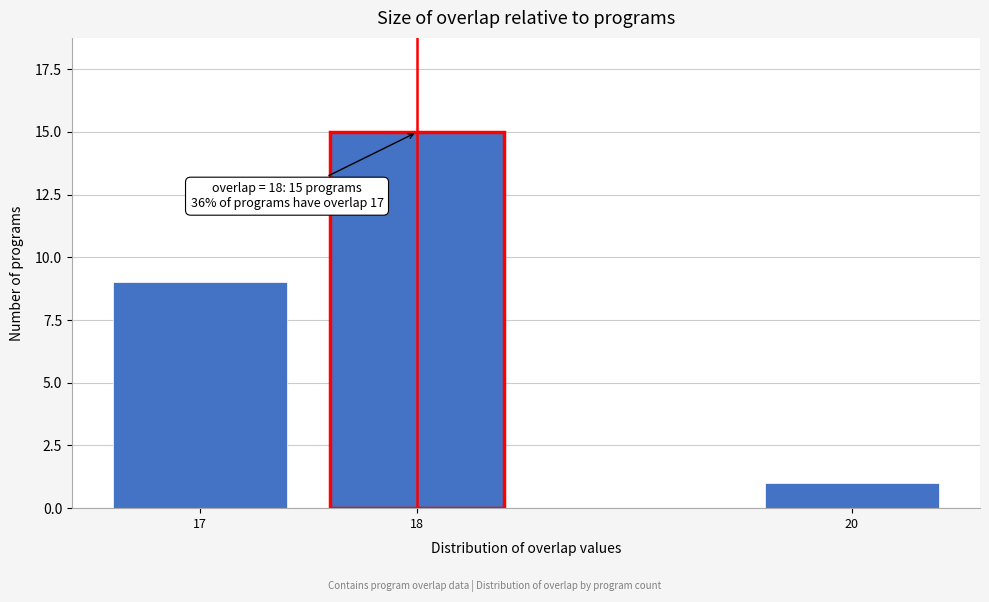

Reading left to right, extract all data points from this chart.

9	15	1